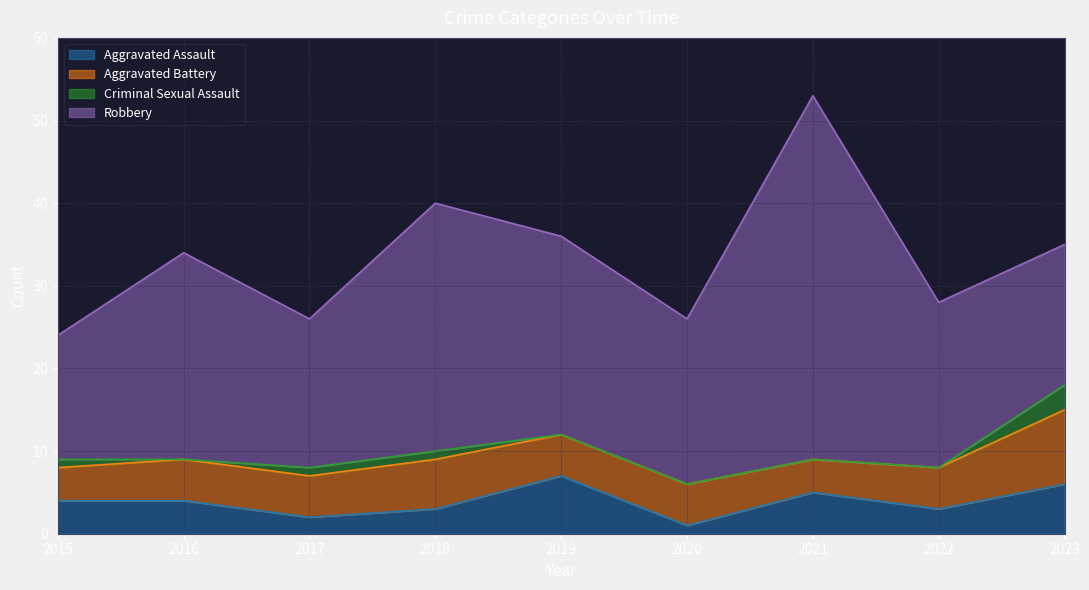

How many categories are shown in the chart?

9